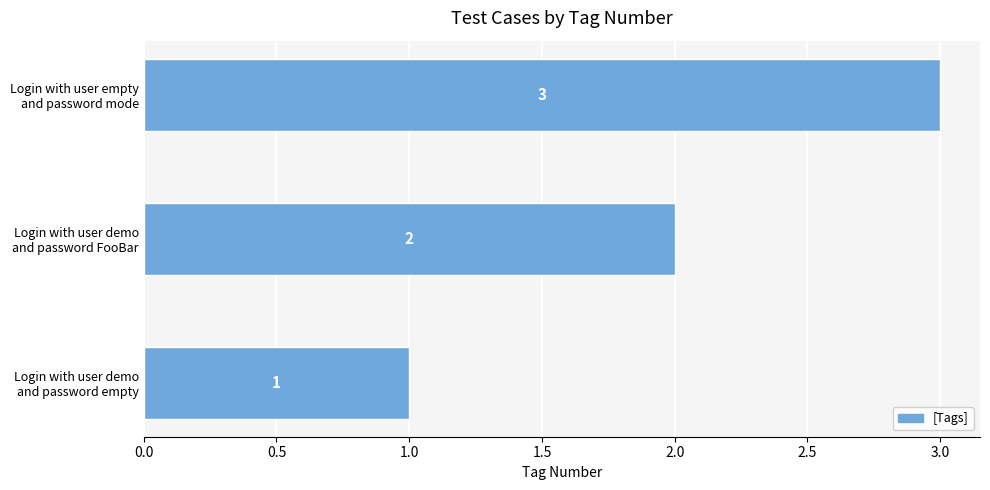

Are the bars horizontal?

Yes